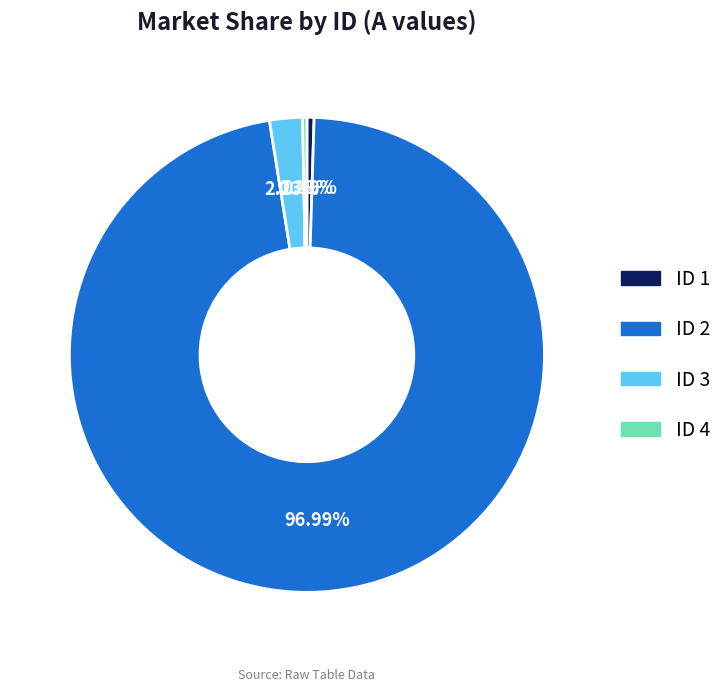

Count the number of slices in the pie.

4